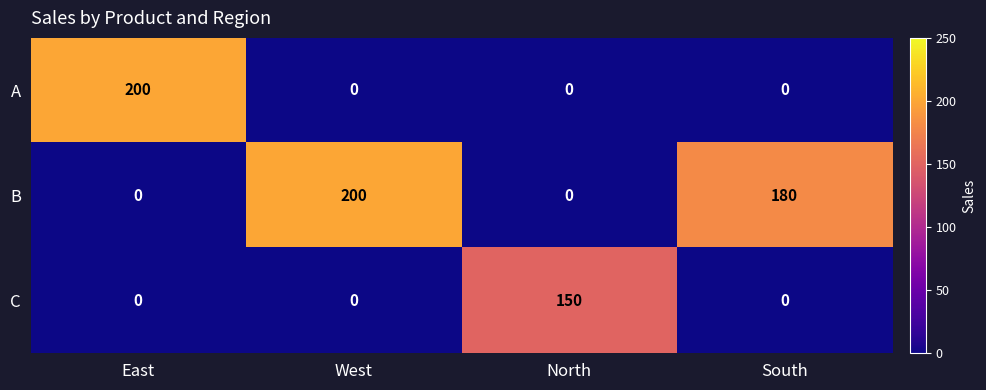

Where does the B series first go above 180?

West